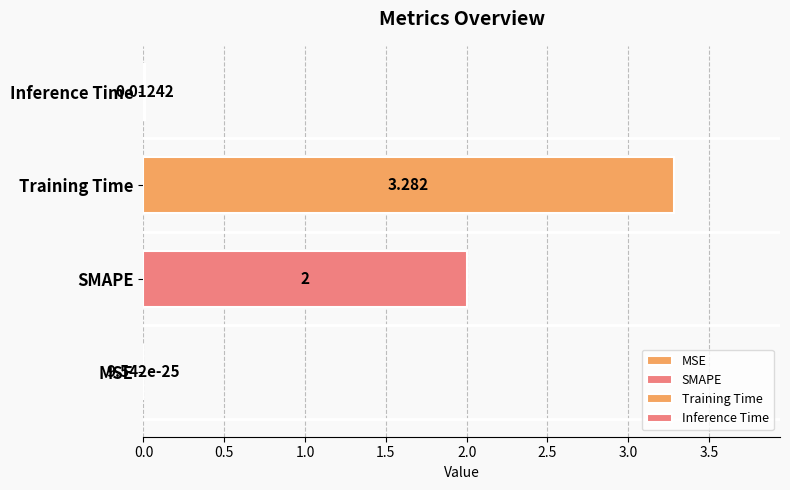

What is the difference between the values at Inference Time and SMAPE?

2.0